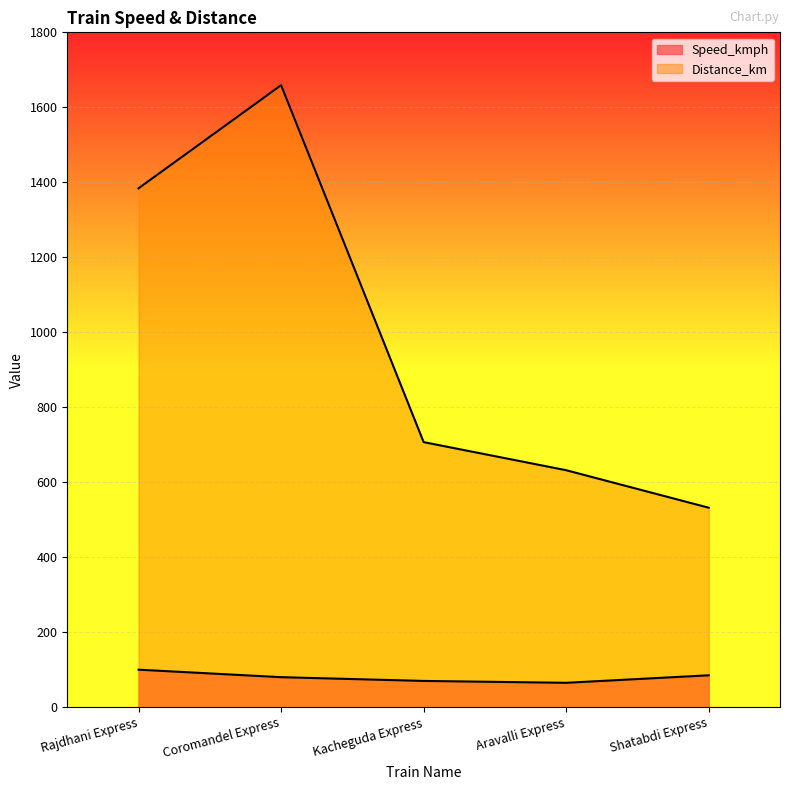

How many distinct data groups are displayed?

2